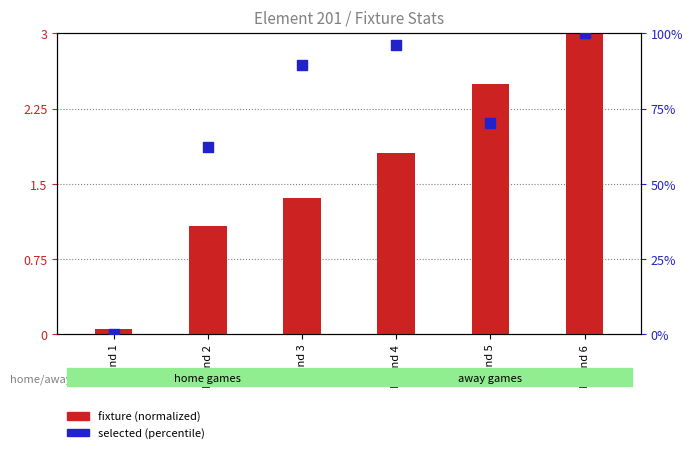

What is the total value across all series at Round 3?

91.0